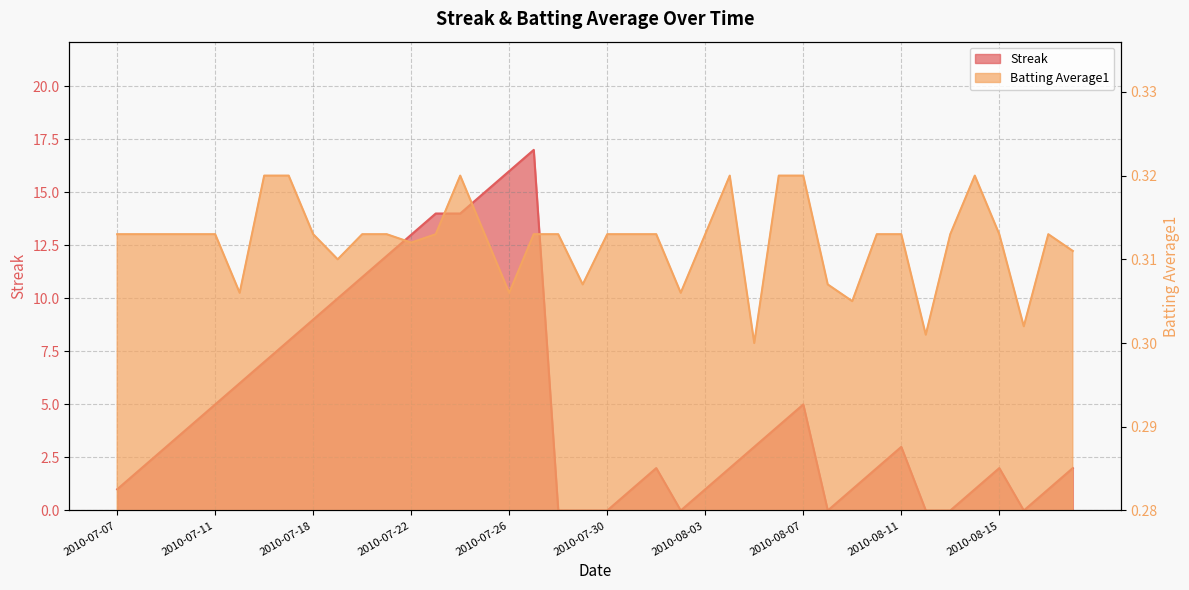

The value of Batting Average1 at 2010-07-20 is 0.3. True or false?

True